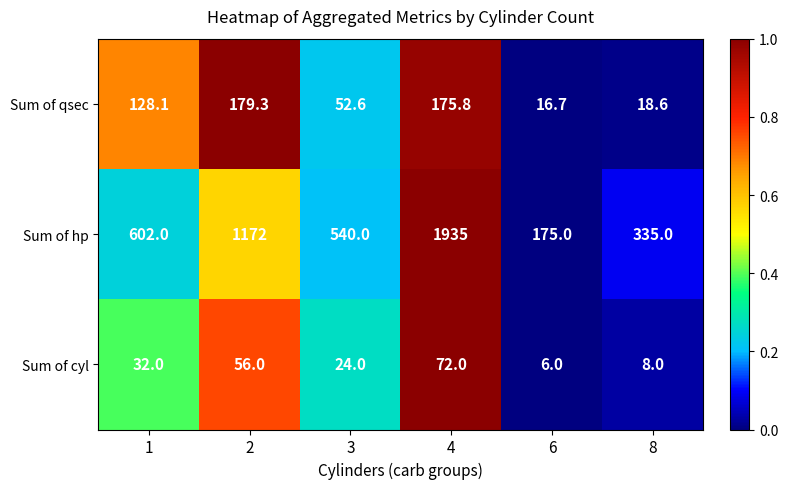

Rank the categories by Sum of qsec value from lowest to highest.

6, 8, 3, 1, 4, 2